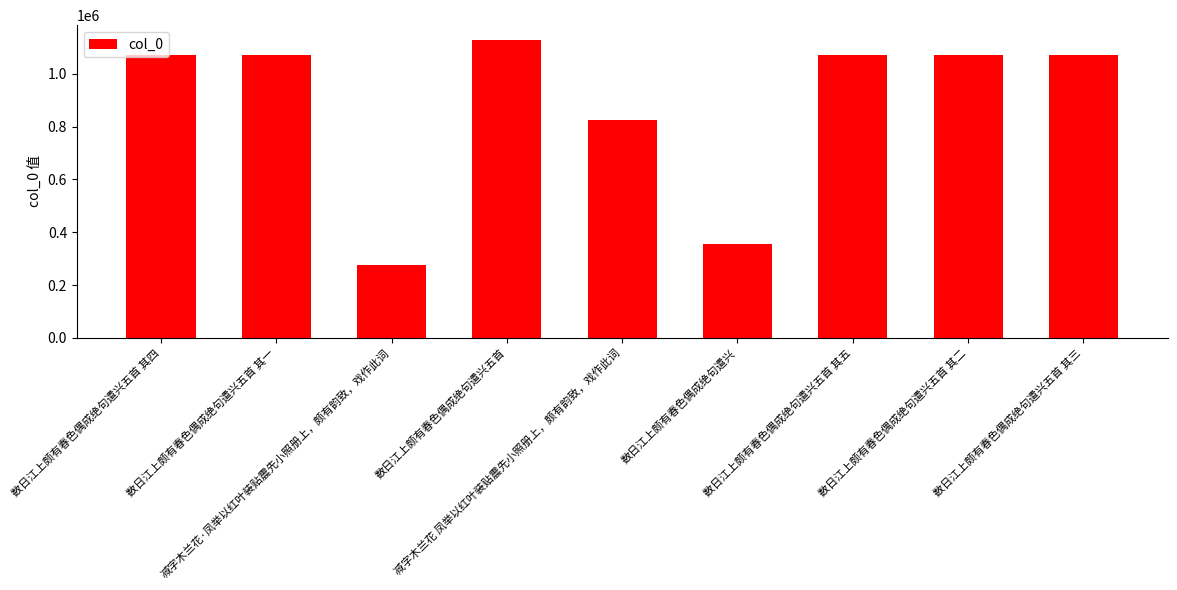

Count the number of data series in this chart.

1